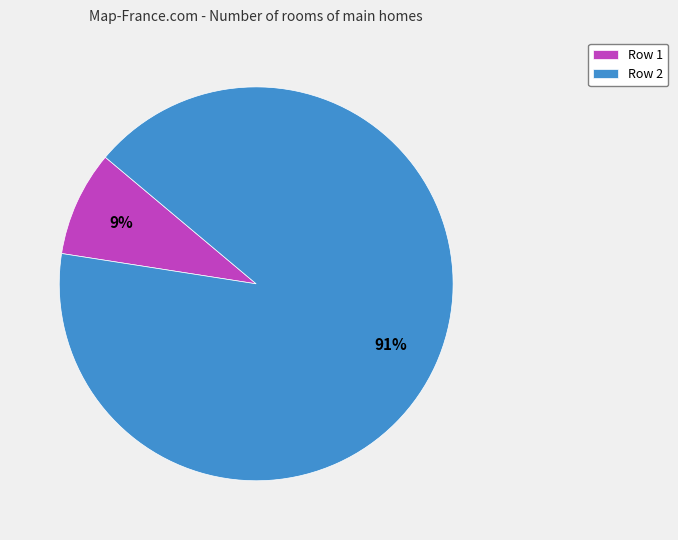

Count the number of slices in the pie.

2